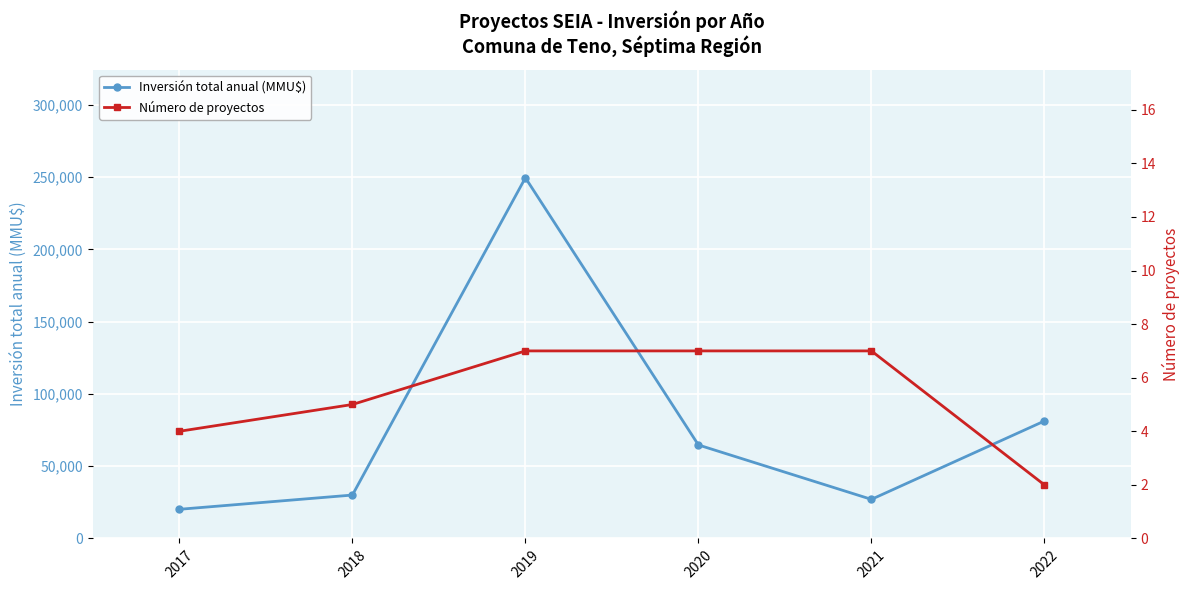

What is the greatest value displayed?

249600